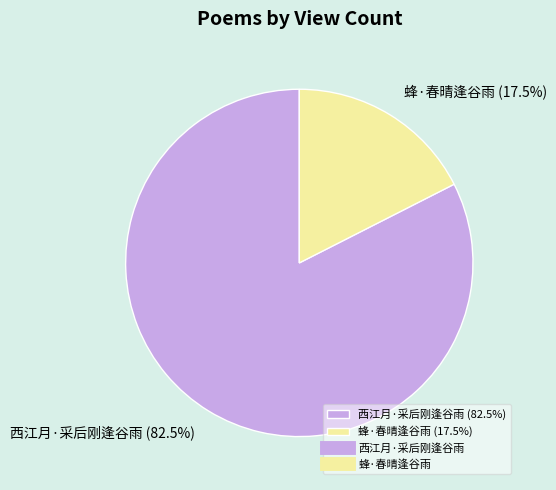

How much of the chart is everything except 西江月·采后刚逢谷雨?

17.5%